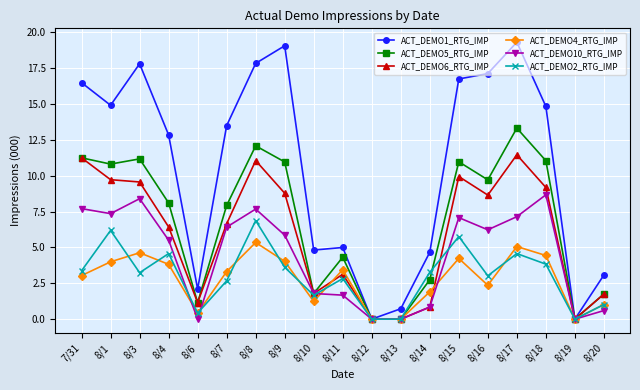

True or false: ACT_DEMO2_RTG_IMP has a value of 3.3 at 8/15.

False